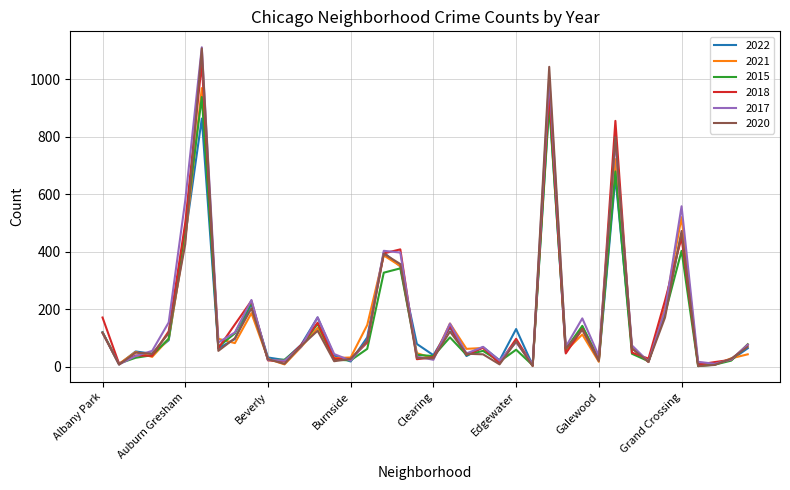

In 2020, how many points are higher than both neighbors (excluding endpoints)?

11